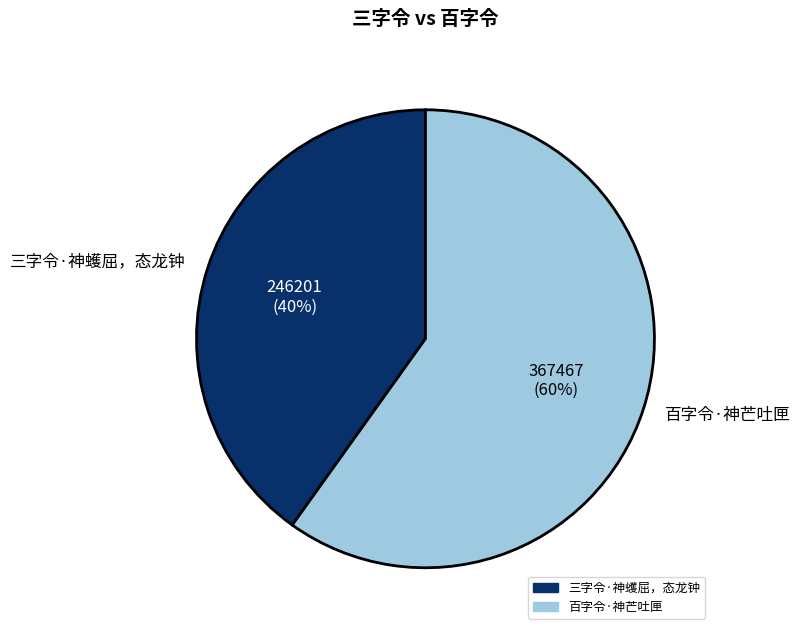

Count the number of slices in the pie.

2